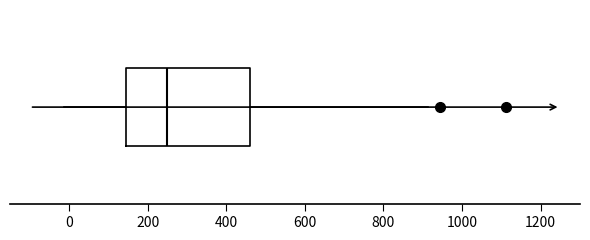

Transcribe this box plot: give where the median line is, the range the box spans, and where the two whiskers end, as read against the x-axis. The values are not printed on the chart, so give them approximately, as read against the axis.

median 260, box 140 to 460, whiskers -20 to 920